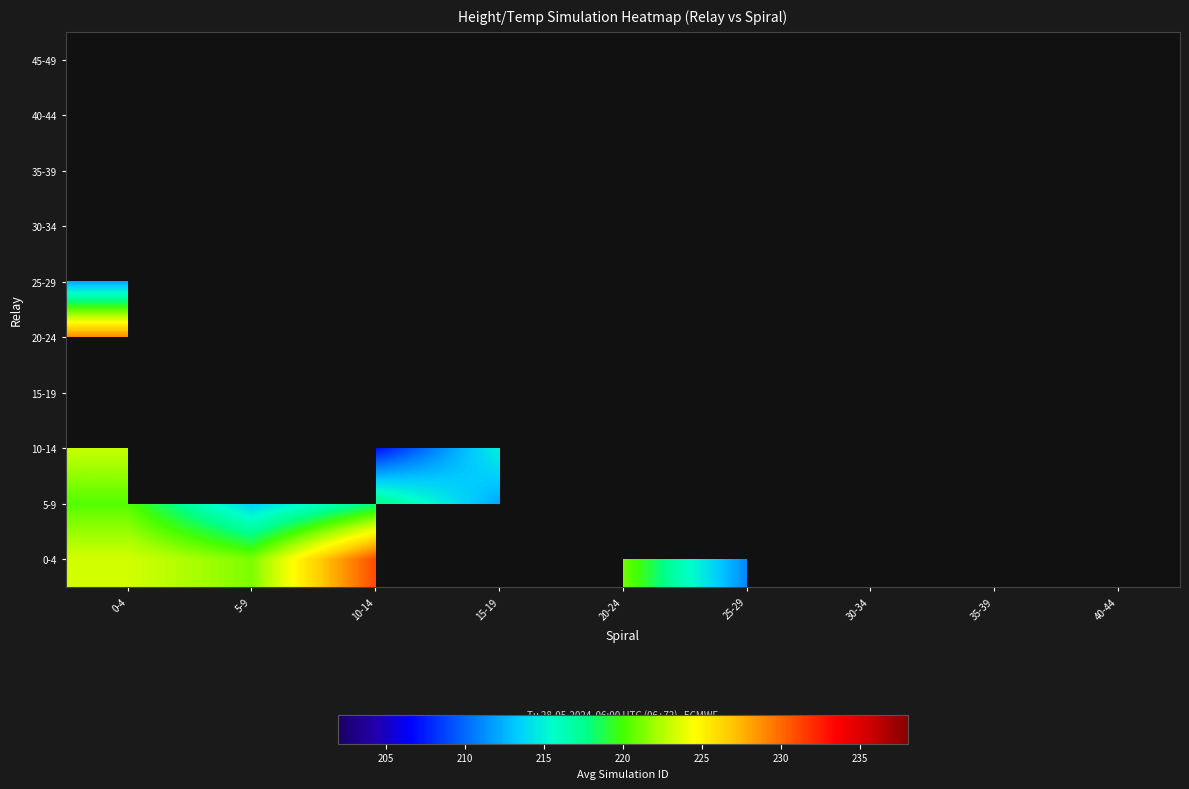

List the labels in order of 25-29 value, largest first.

0-4, 5-9, 10-14, 15-19, 20-24, 25-29, 30-34, 35-39, 40-44